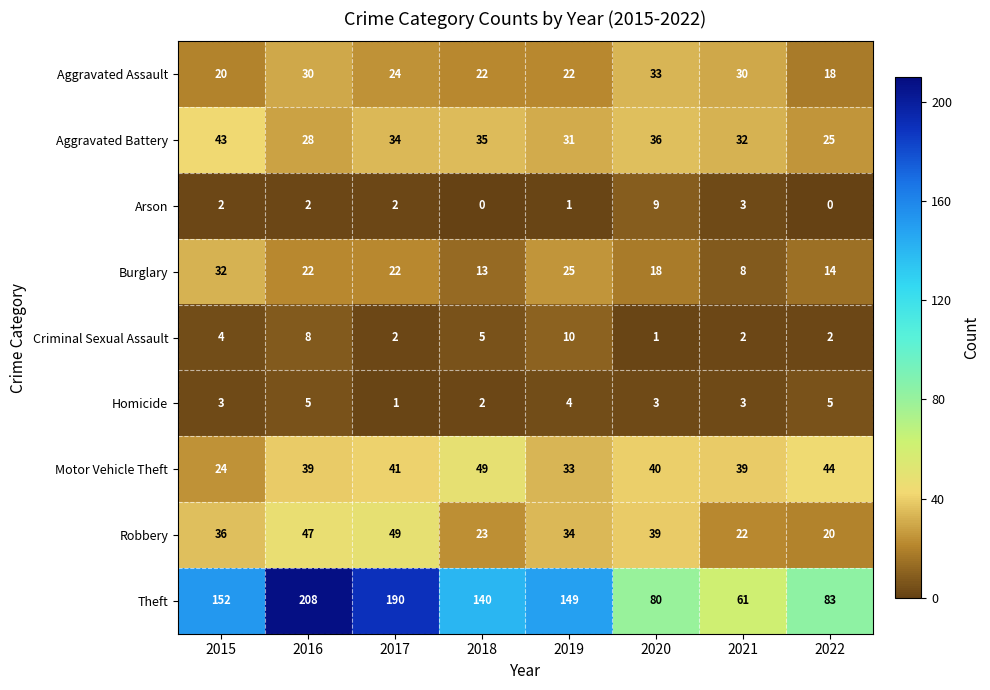

True or false: Criminal Sexual Assault has a value of 7 at 2018.

False